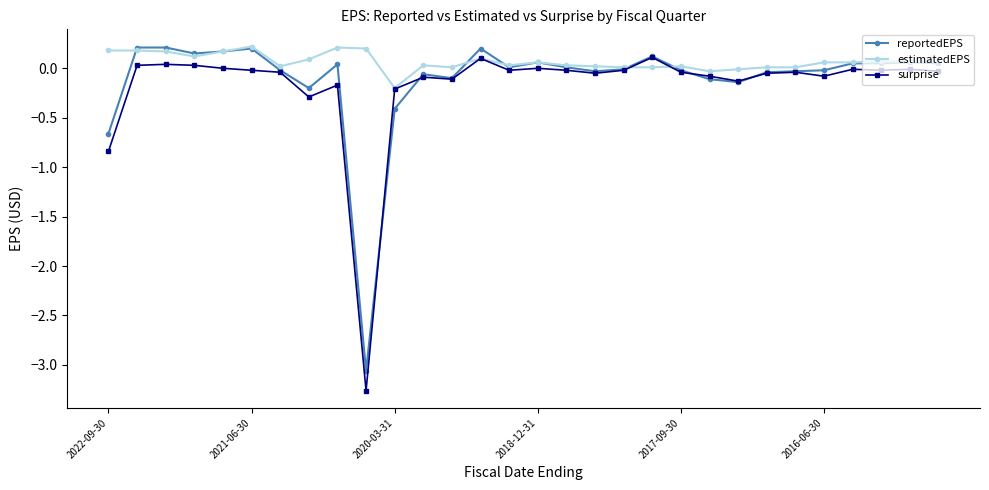

At how many categories does at least one series exceed -2?

30